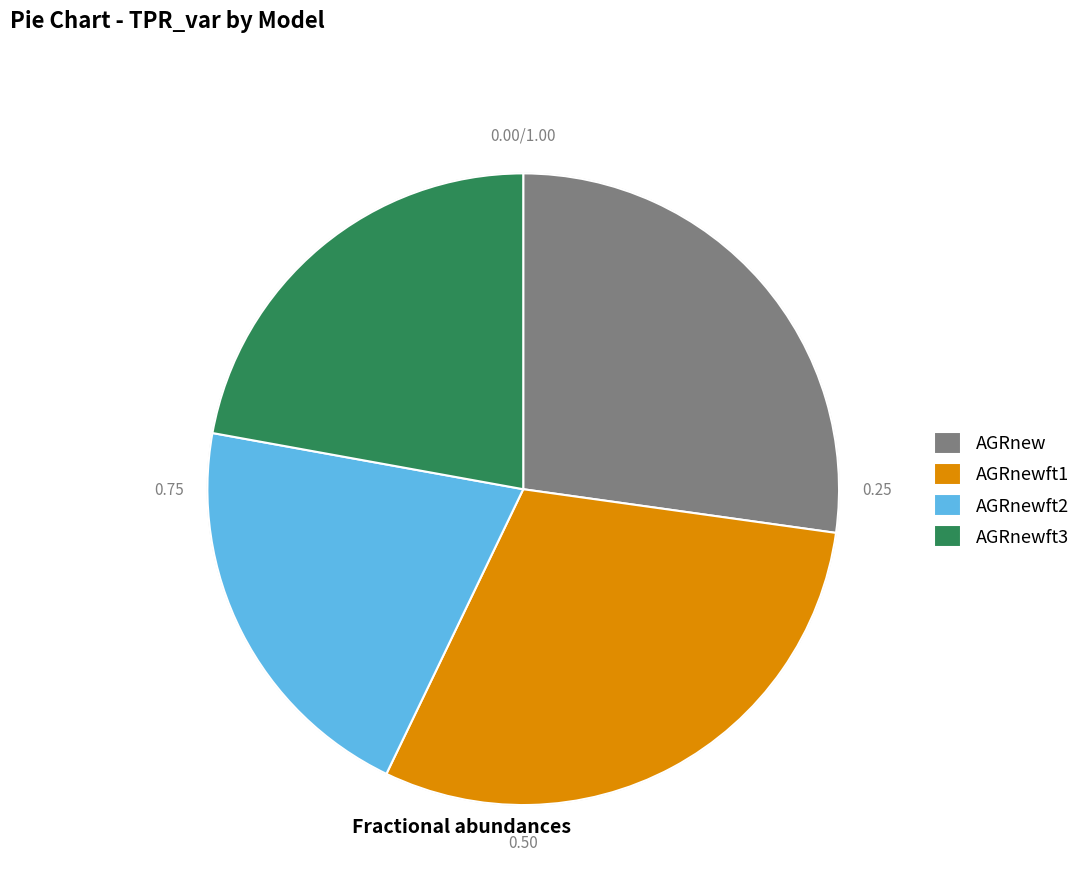

Count the number of slices in the pie.

4